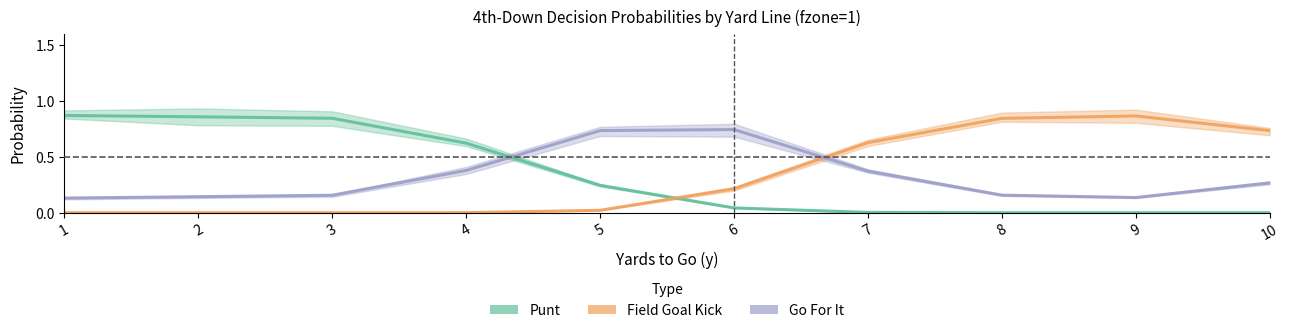

Which series has the widest spread of values?

kick